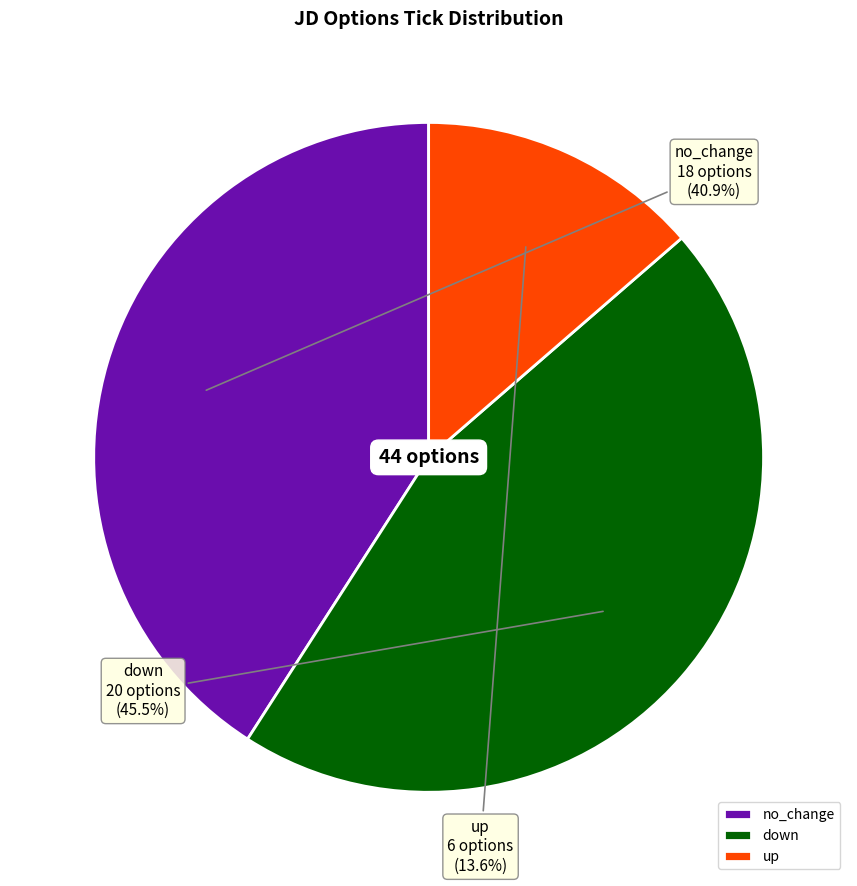

Is there a majority slice in this chart?

No